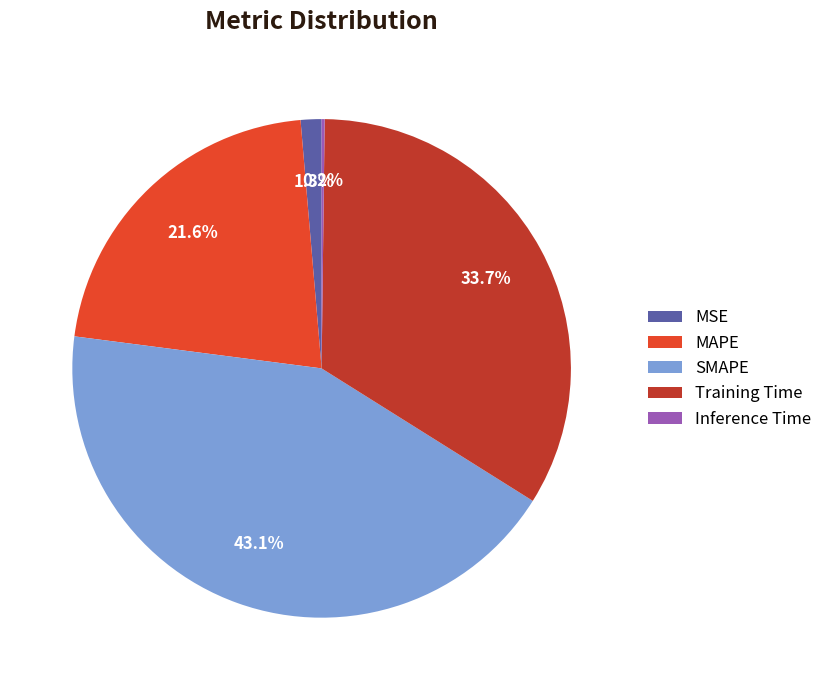

Is the sum of MAPE and SMAPE greater than half?

Yes